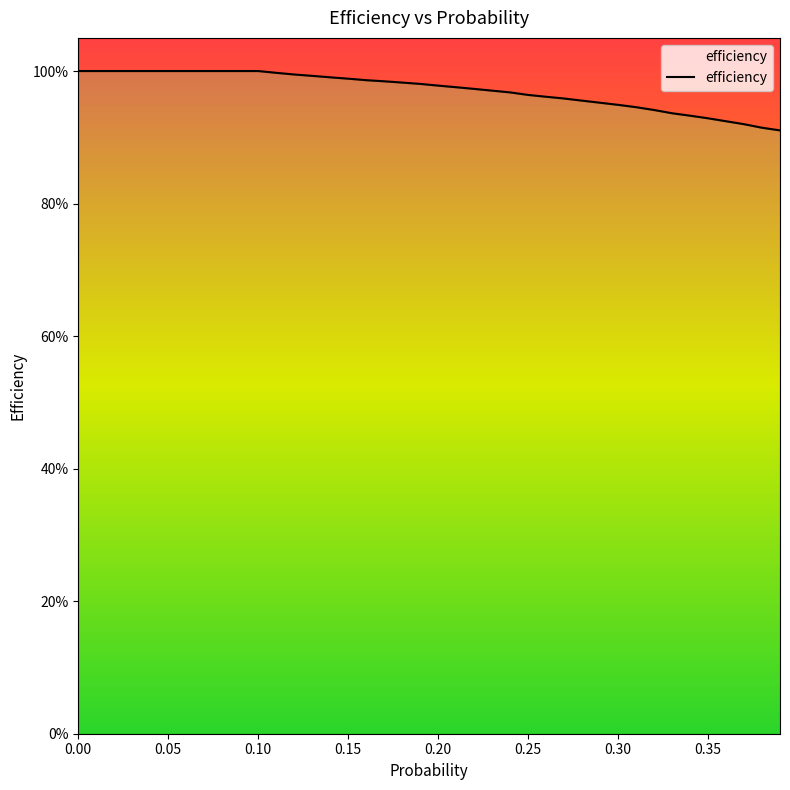

What is the label of the 18th point from the left?

0.17